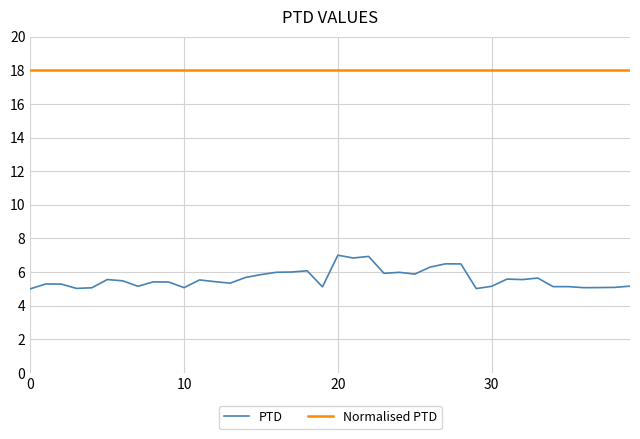

Which series has the largest range (max minus min)?

PTD